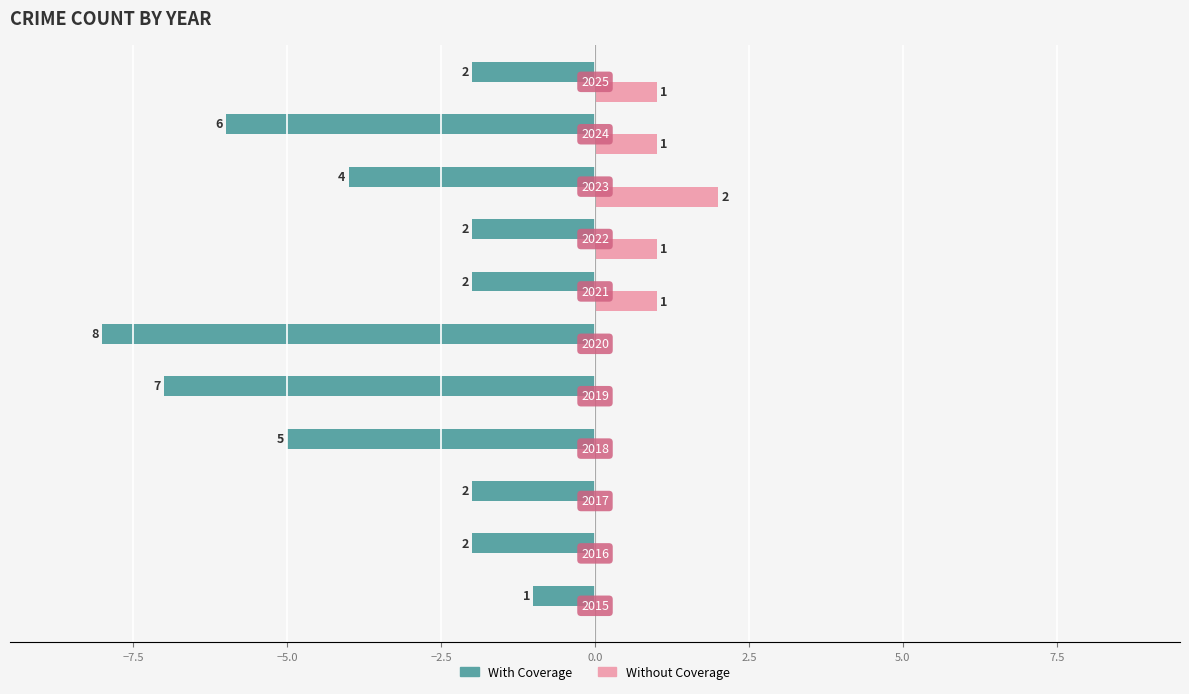

What are all the series names shown in the legend?

With Coverage, Without Coverage